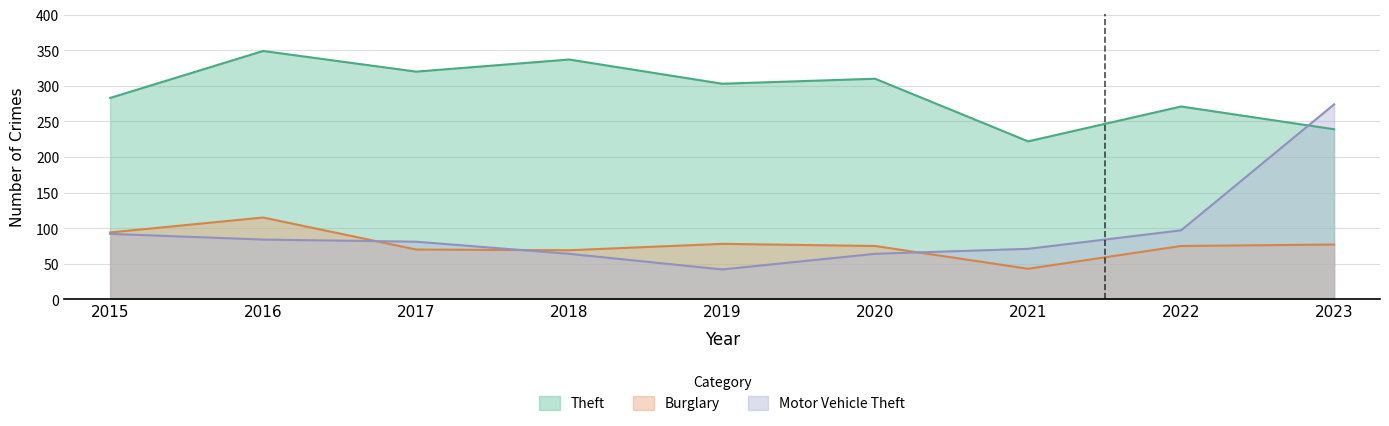

Which series has the largest range (max minus min)?

Motor Vehicle Theft